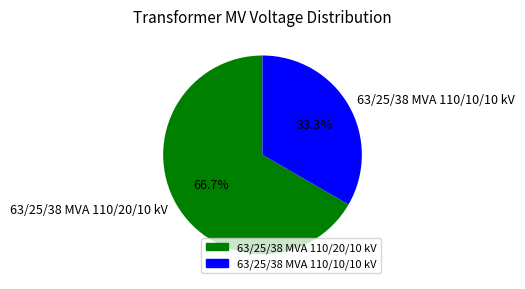

Between 63/25/38 MVA 110/10/10 kV and 63/25/38 MVA 110/20/10 kV, which is larger?

63/25/38 MVA 110/20/10 kV